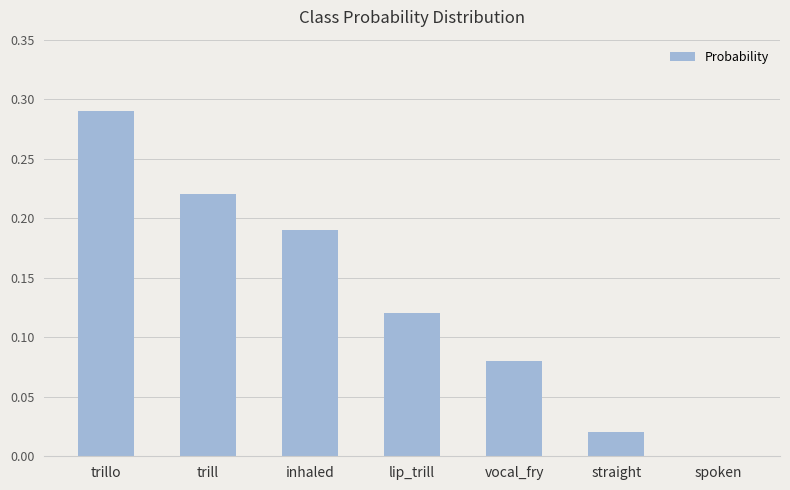

How many data points does each series have?

7